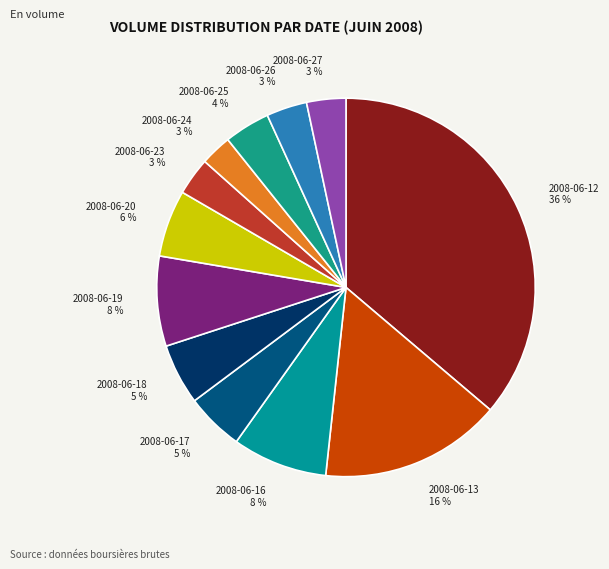

True or false: 2008-06-18 accounts for 5% of the total.

True